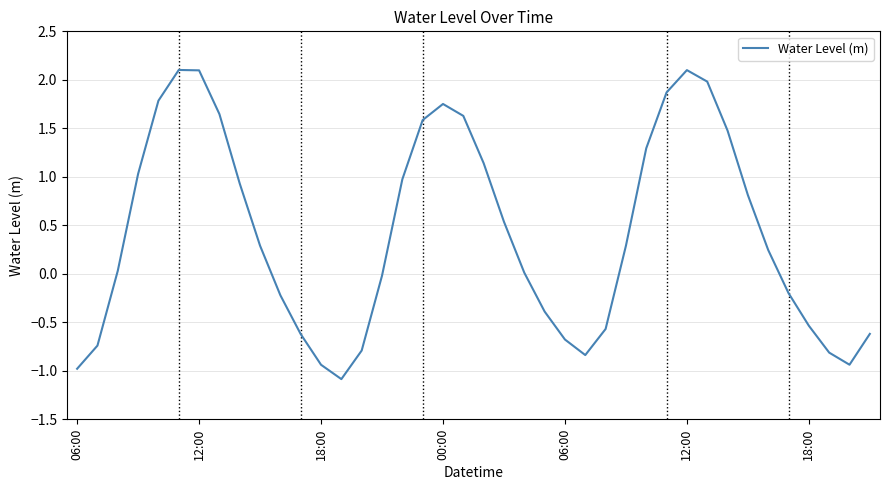

What is the maximum value shown in the chart?

2.1